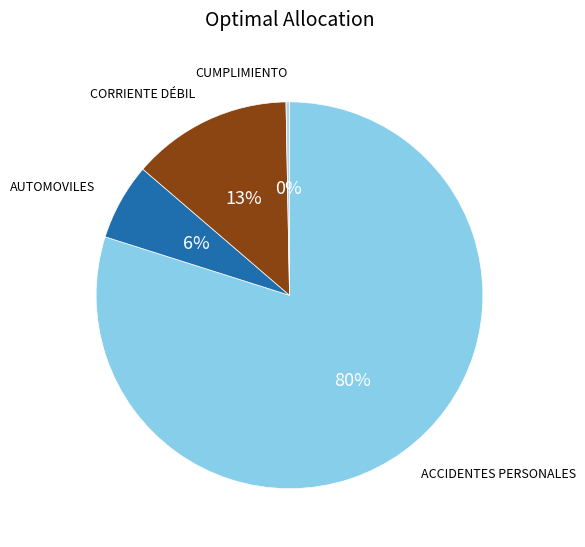

To the nearest percent, what is the average slice percentage?

25%